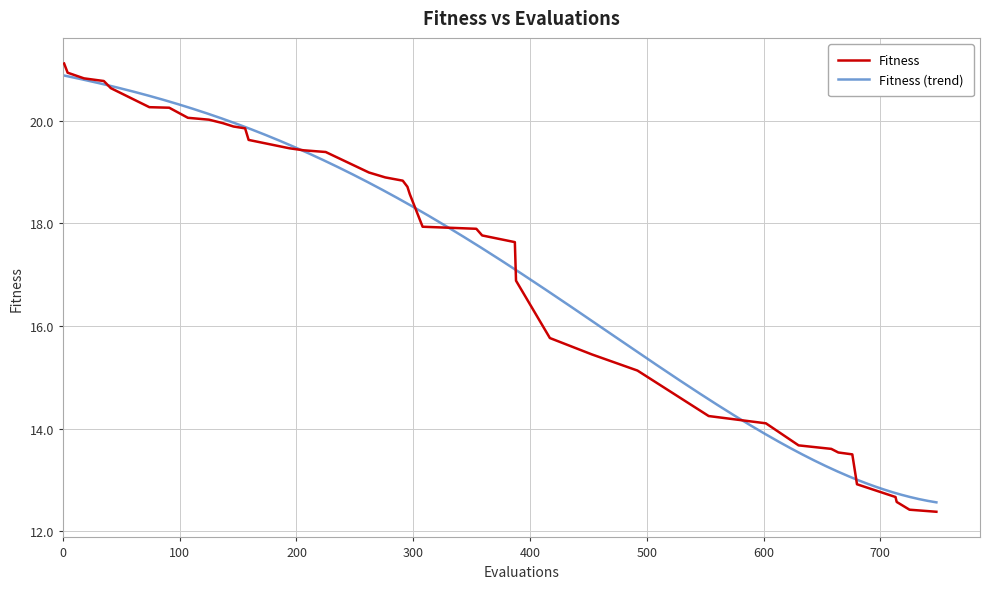

How many data points are less than 18?

19